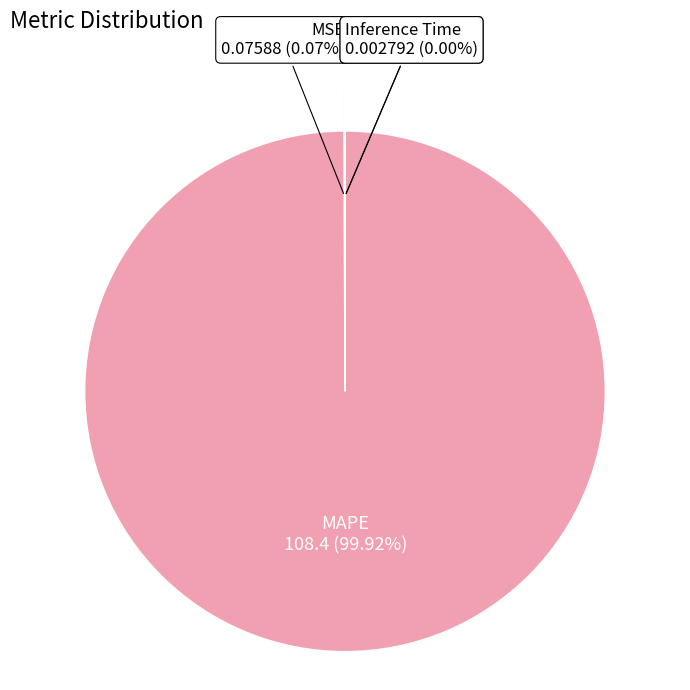

What is the largest slice in the pie chart?

MAPE